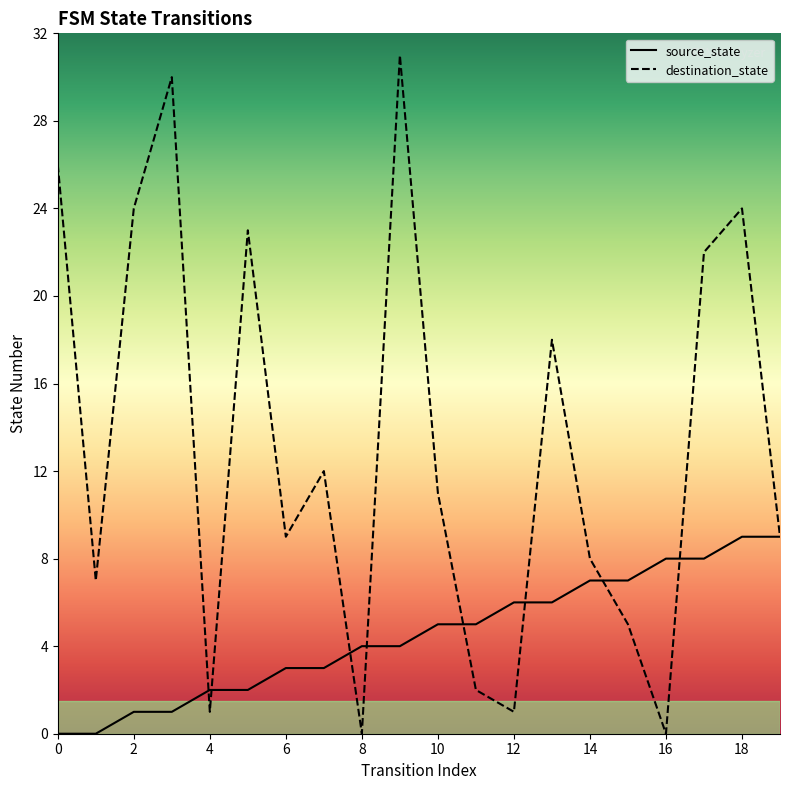

Rank the categories by destination_state value from highest to lowest.

9, 3, 0, 2, 18, 5, 17, 13, 7, 10, 6, 19, 14, 1, 15, 11, 4, 12, 8, 16